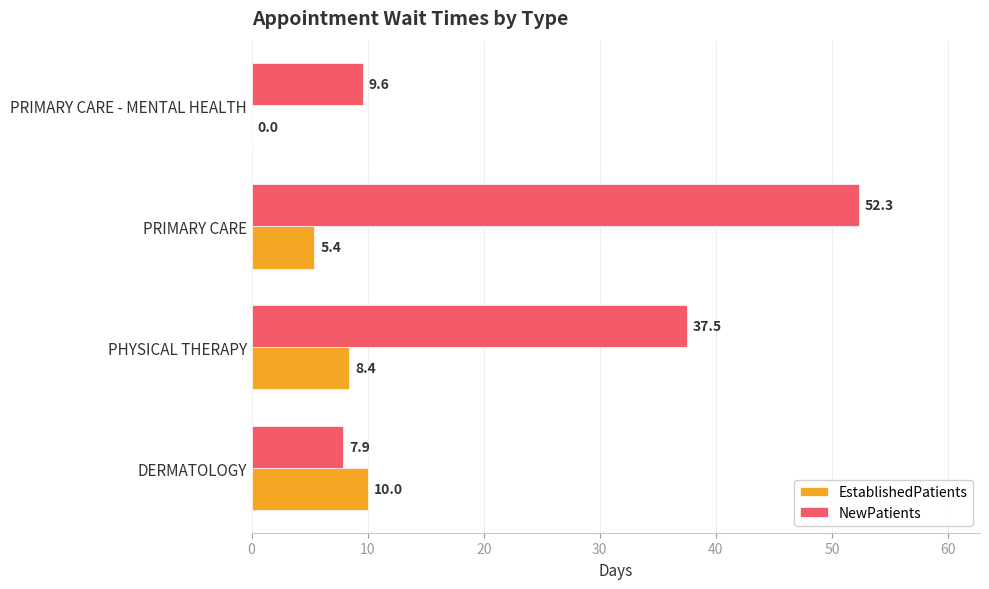

Is it true that NewPatients equals 37.5 at PHYSICAL THERAPY?

True